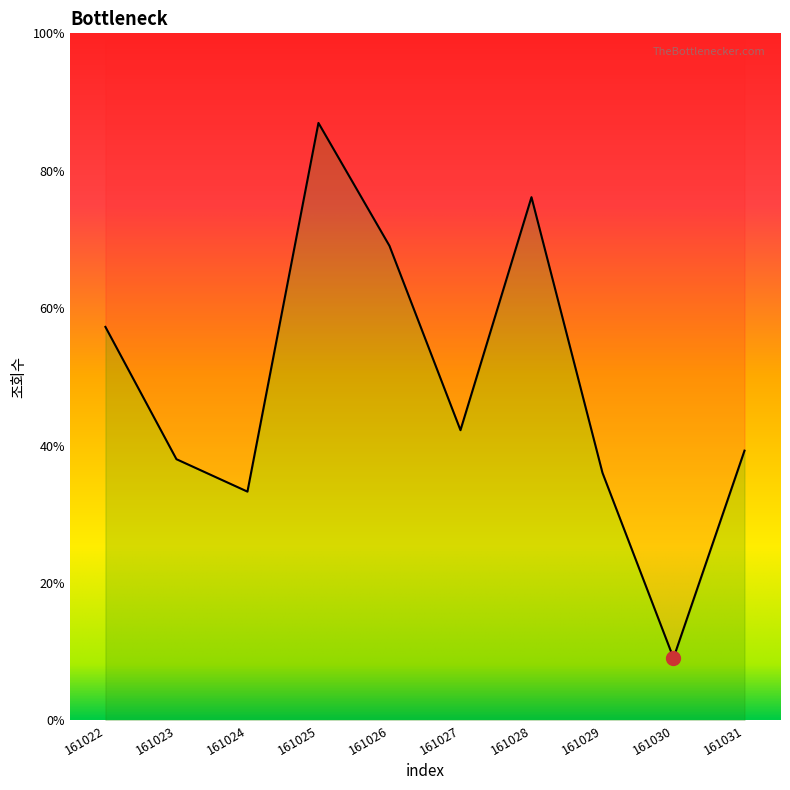

Reading left to right, extract all data points from this chart.

461	306	268	700	556	340	613	290	73	316